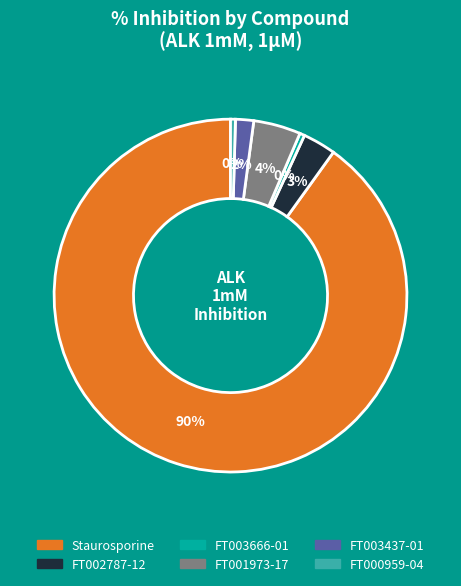

Is FT002787-12 the majority of the pie?

No